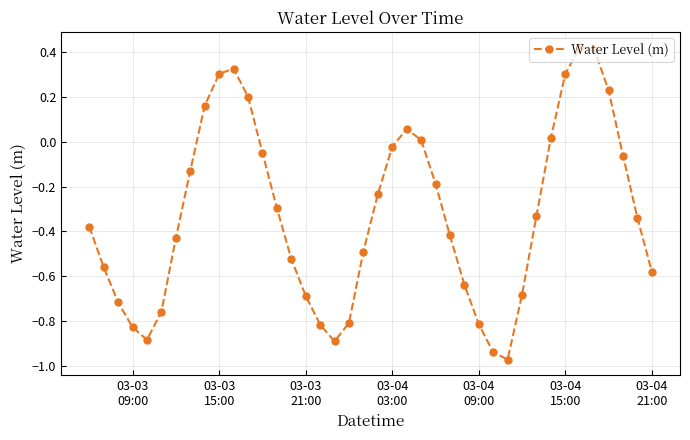

True or false: the data has more than 2 interior local peaks.

True